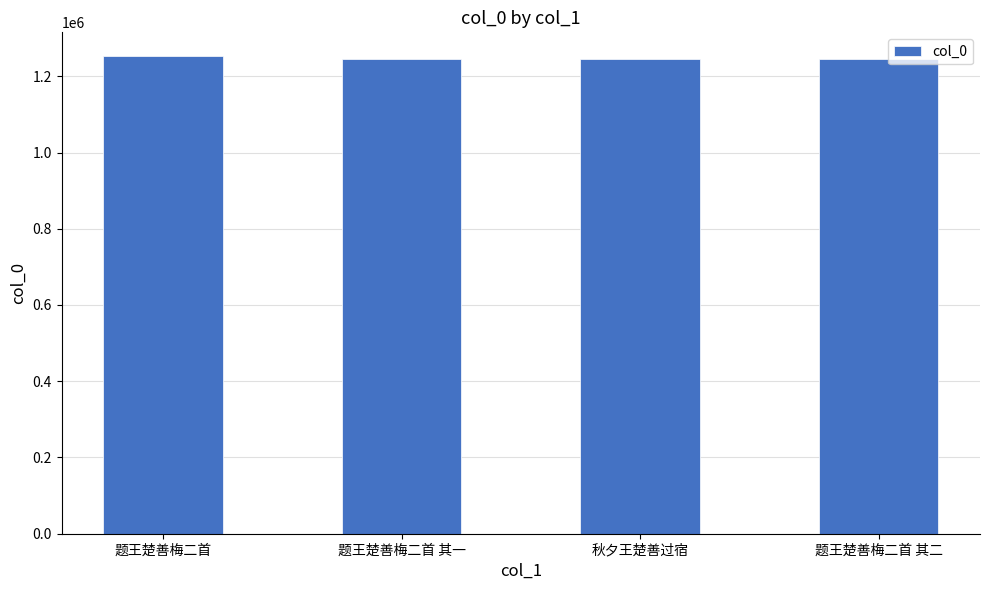

True or false: the data shows 1244530 at 题王楚善梅二首 其二.

True